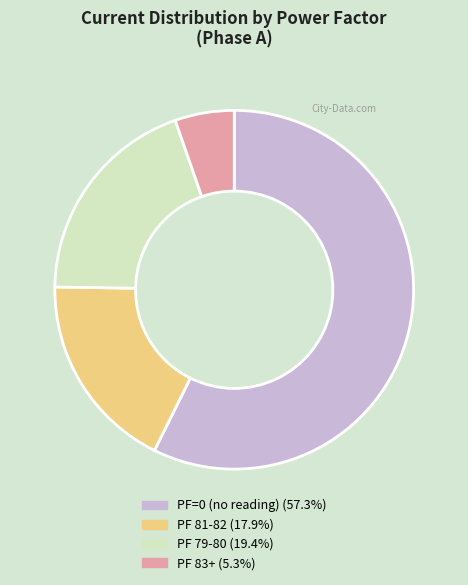

Does any single category account for the majority?

Yes